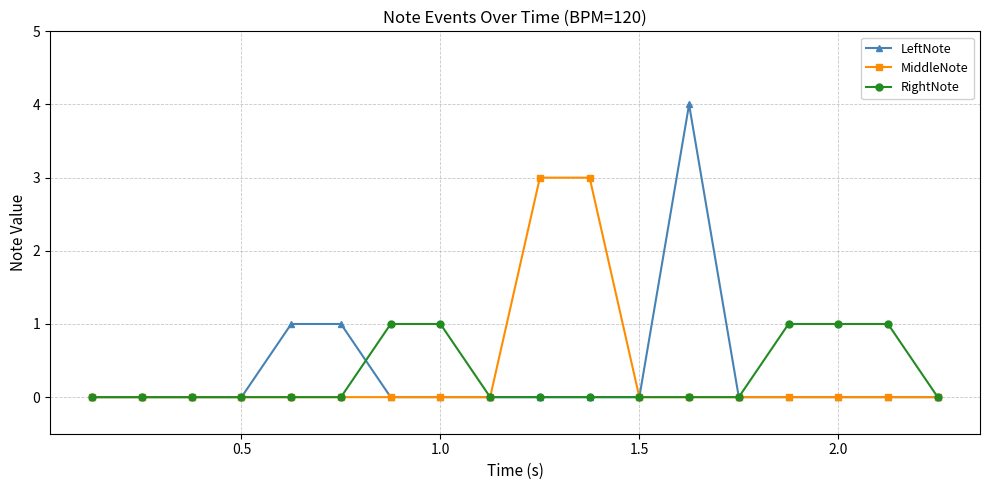

What is the maximum value shown in the chart?

4